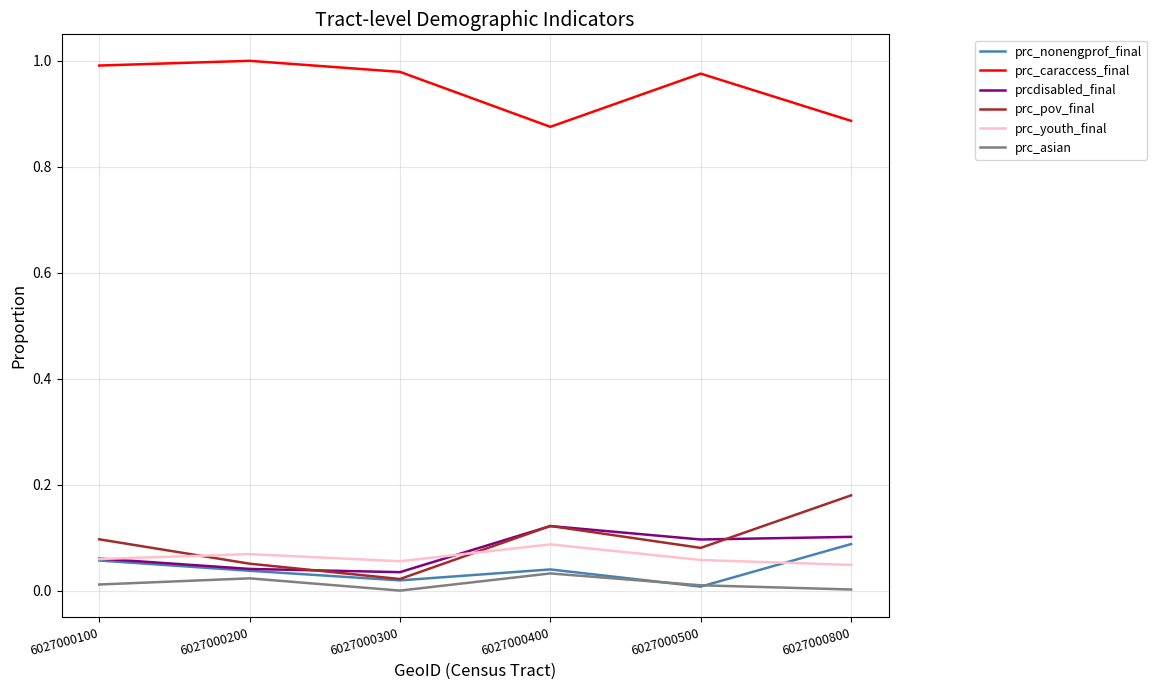

Count the number of categories in the chart.

6